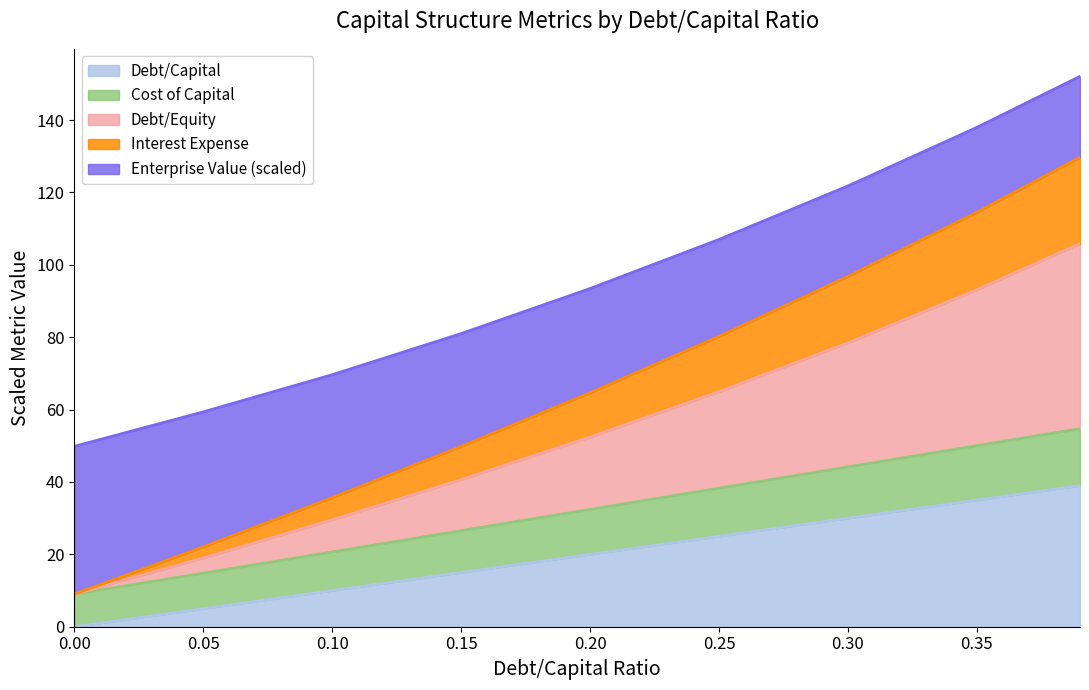

How many distinct data groups are displayed?

5